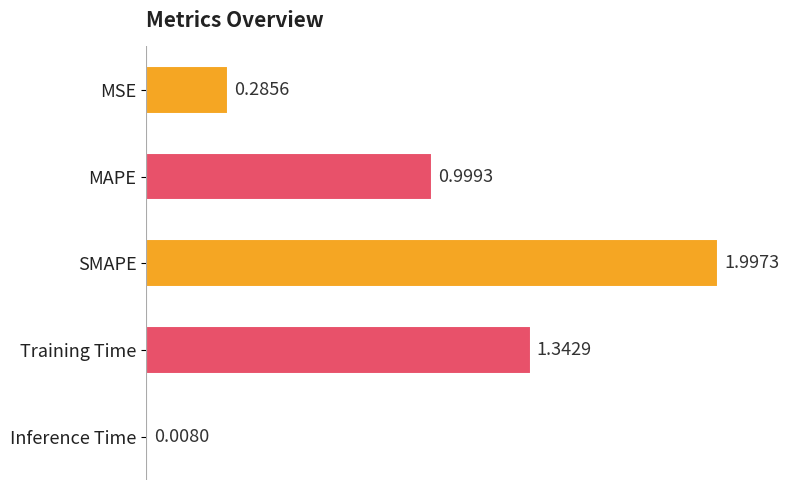

List the labels in order of value, largest first.

SMAPE, Training Time, MAPE, MSE, Inference Time